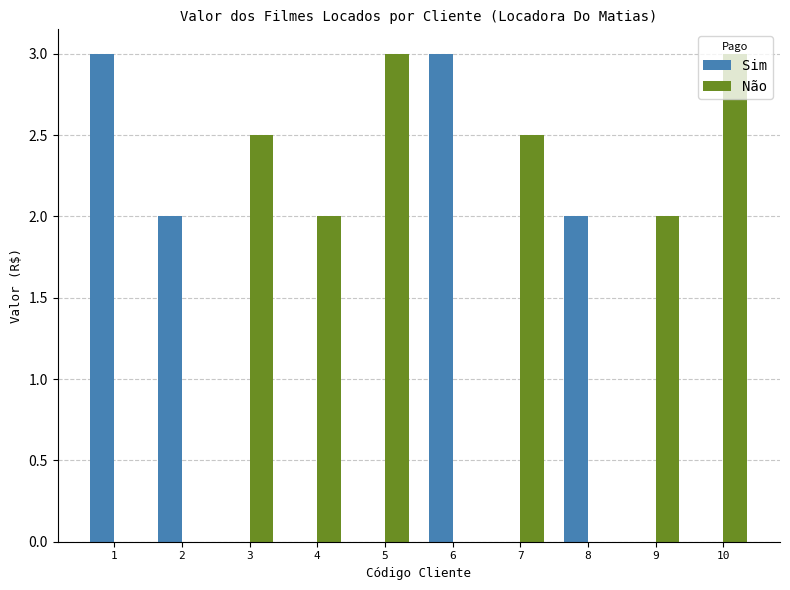

True or false: Não has a value of 3.0 at 5.

True